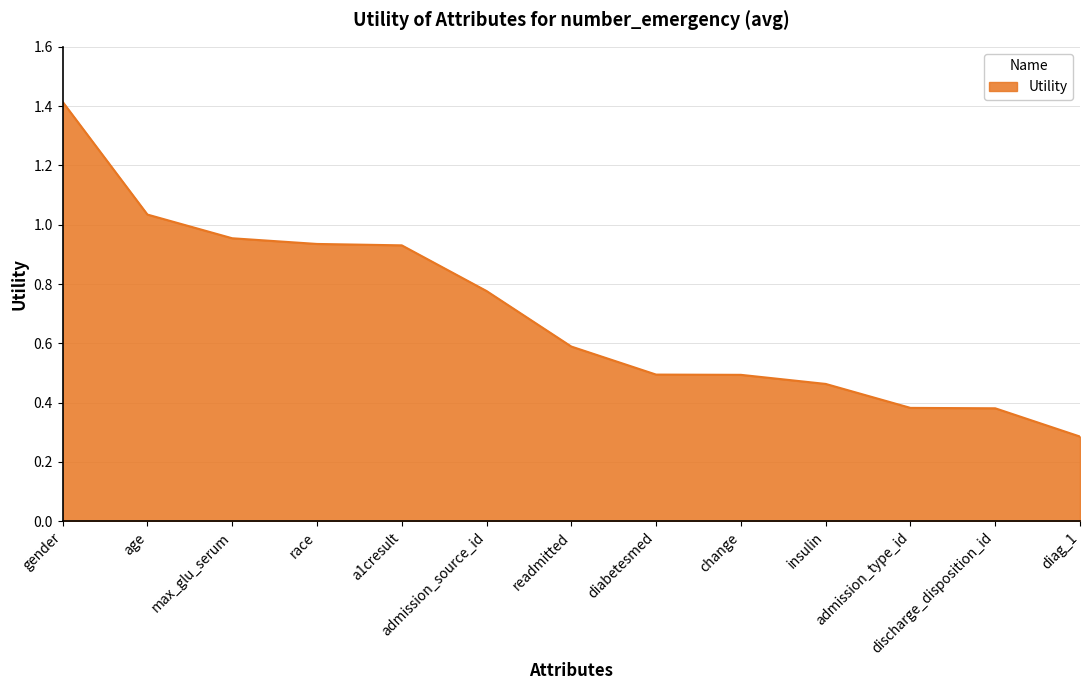

At which category does the chart reach its peak across all series?

gender